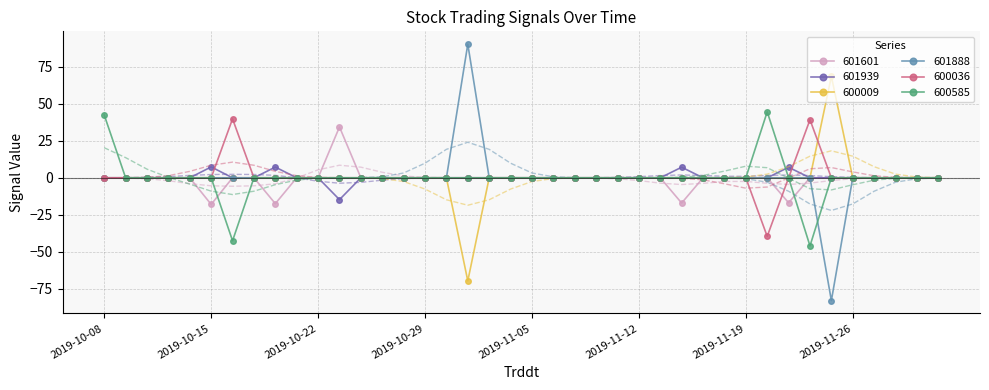

At which label does 601939 first exceed 0?

2019-10-15